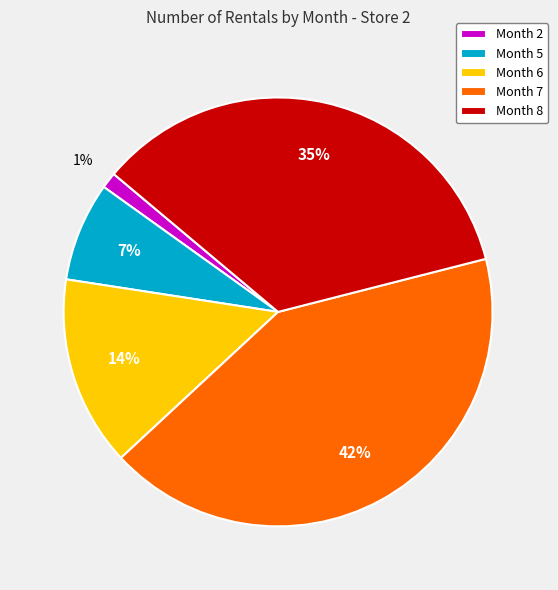

Which has a higher value, Month 6 or Month 7?

Month 7